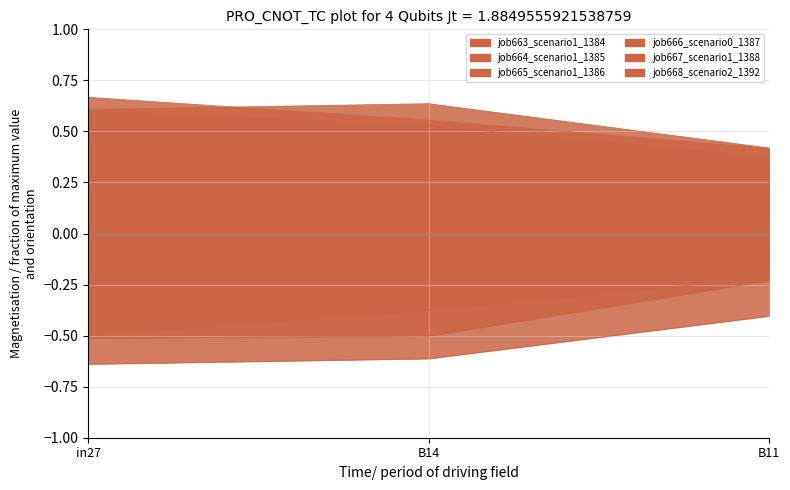

How many categories are shown in the chart?

3